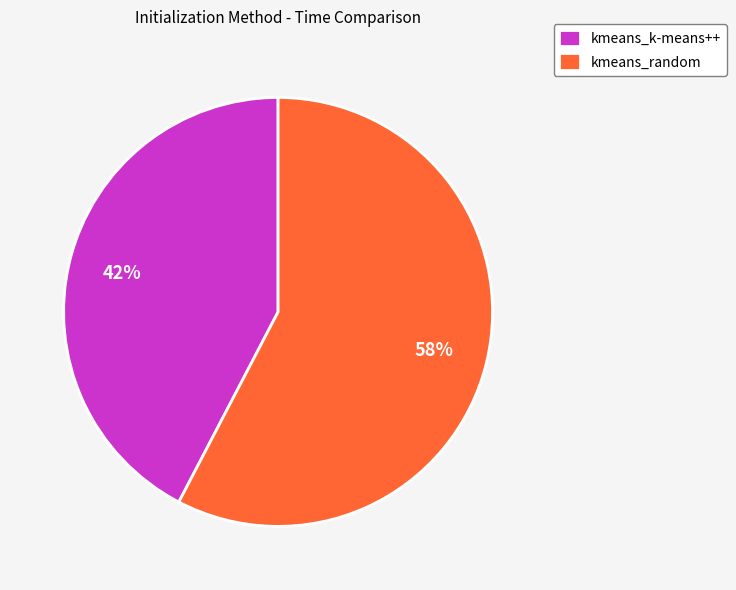

To the nearest percent, what is the combined percentage of kmeans_random and kmeans_k-means++?

100%